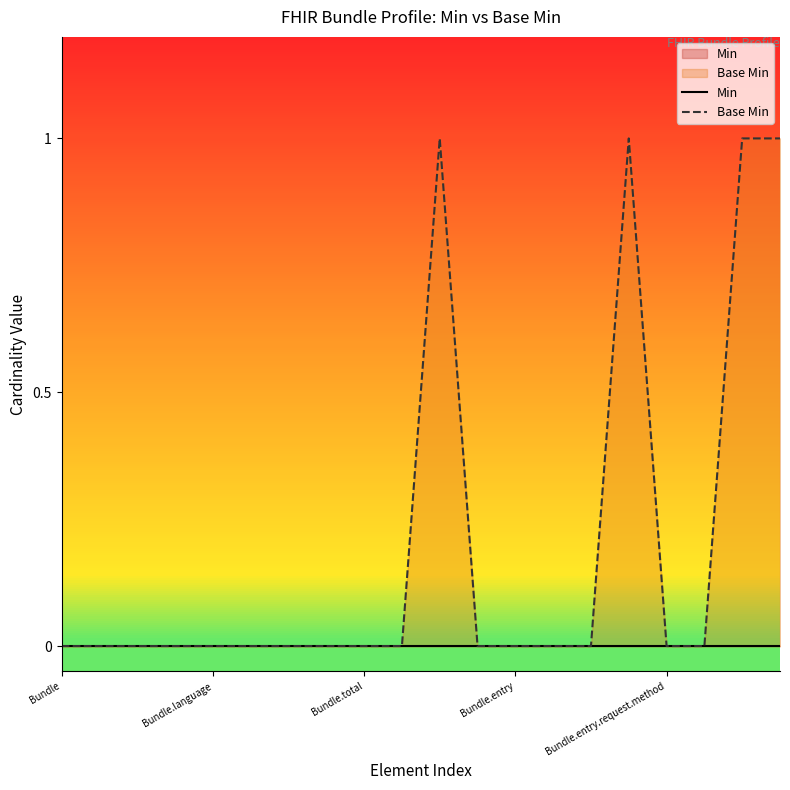

Which series has the largest range (max minus min)?

Base Min